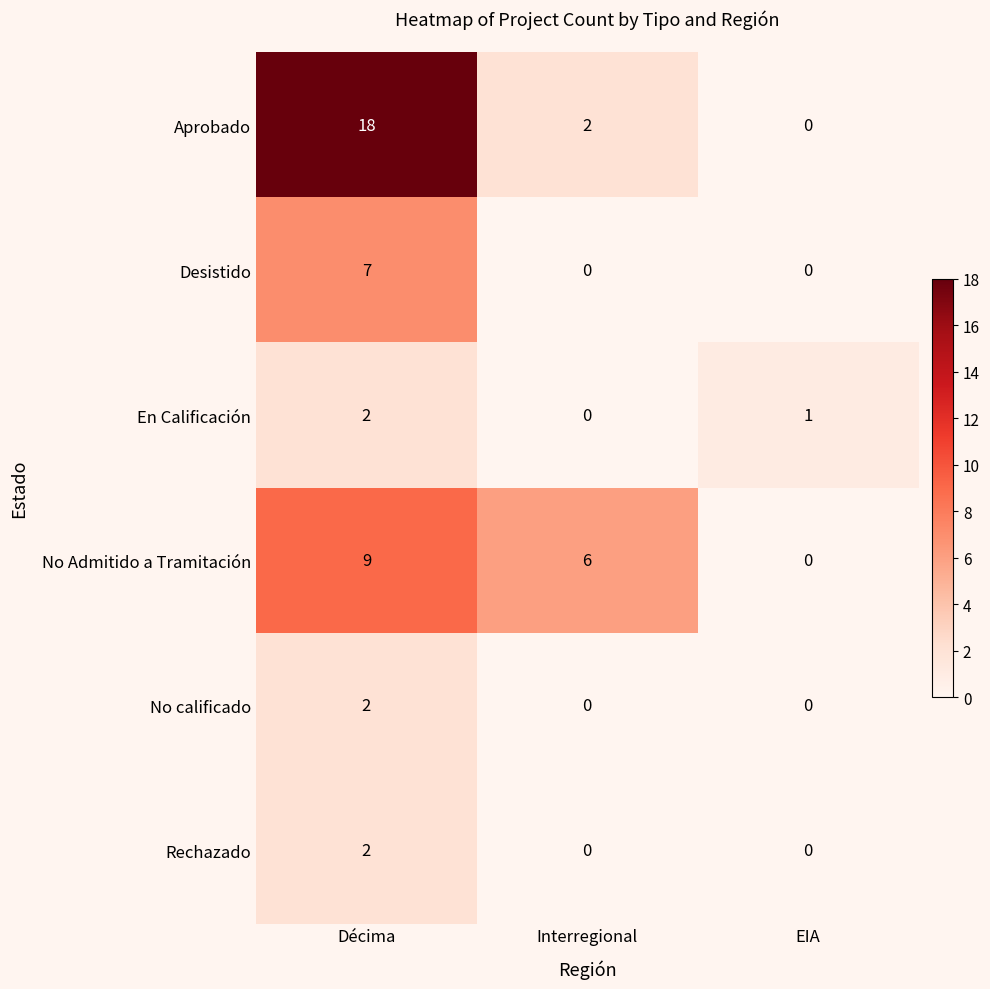

What is the total value across all series at Décima?

40